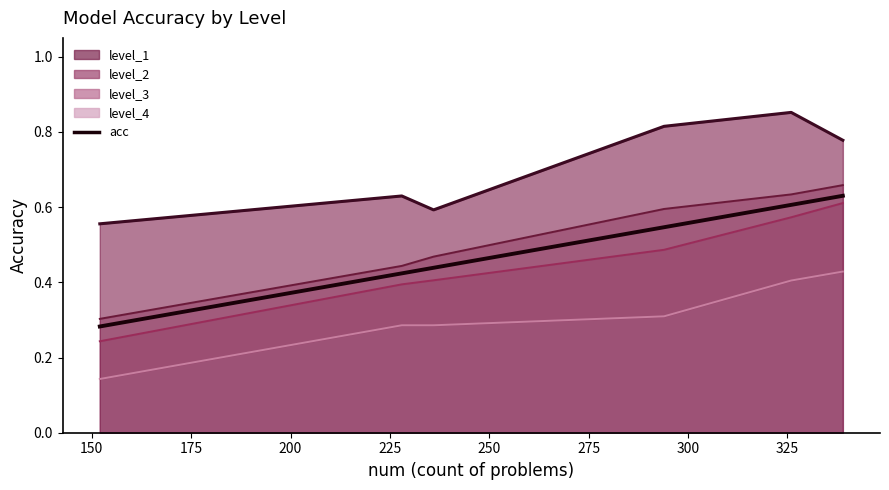

Rank the series at 150 from lowest to highest value.

level_4 (line), level_3 (line), acc, level_2 (line), level_1 (line)